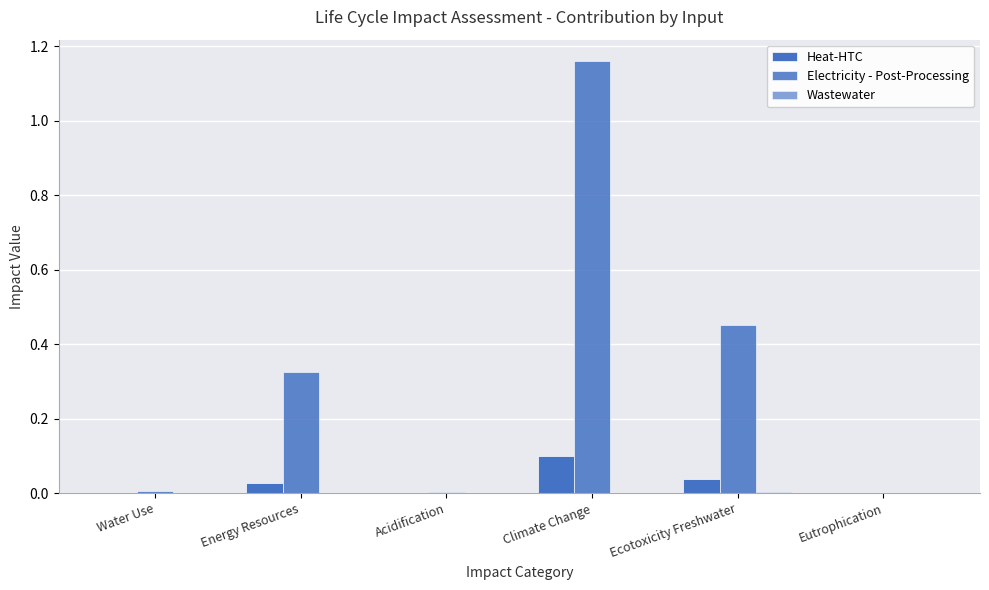

Reading right to left, list all the values displayed in this chart.

Heat-HTC: Eutrophication=0.0	Ecotoxicity Freshwater=0.0	Climate Change=0.1	Acidification=0.0	Energy Resources=0.0	Water Use=0.0
Electricity - Post-Processing: Eutrophication=0.0	Ecotoxicity Freshwater=0.5	Climate Change=1.2	Acidification=0.0	Energy Resources=0.3	Water Use=0.0
Wastewater: Eutrophication=0.0	Ecotoxicity Freshwater=0.0	Climate Change=0.0	Acidification=0.0	Energy Resources=0.0	Water Use=0.0